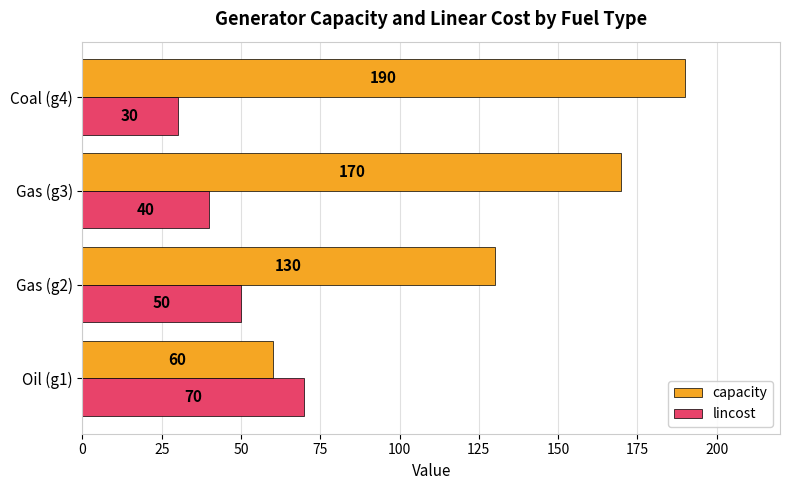

List the series in order of their overall mean, lowest first.

lincost, capacity